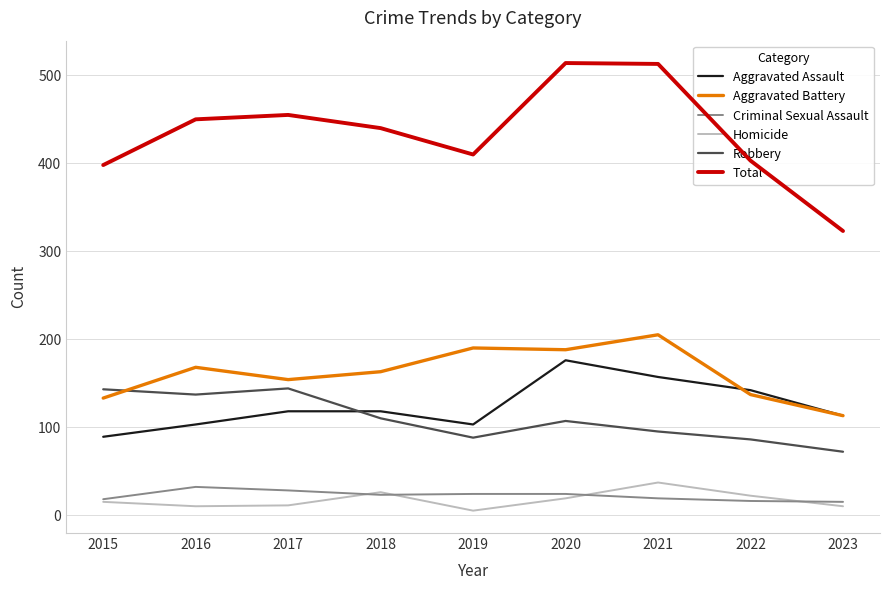

What is the difference between the maximum and second lowest values in the Aggravated Assault series?

73